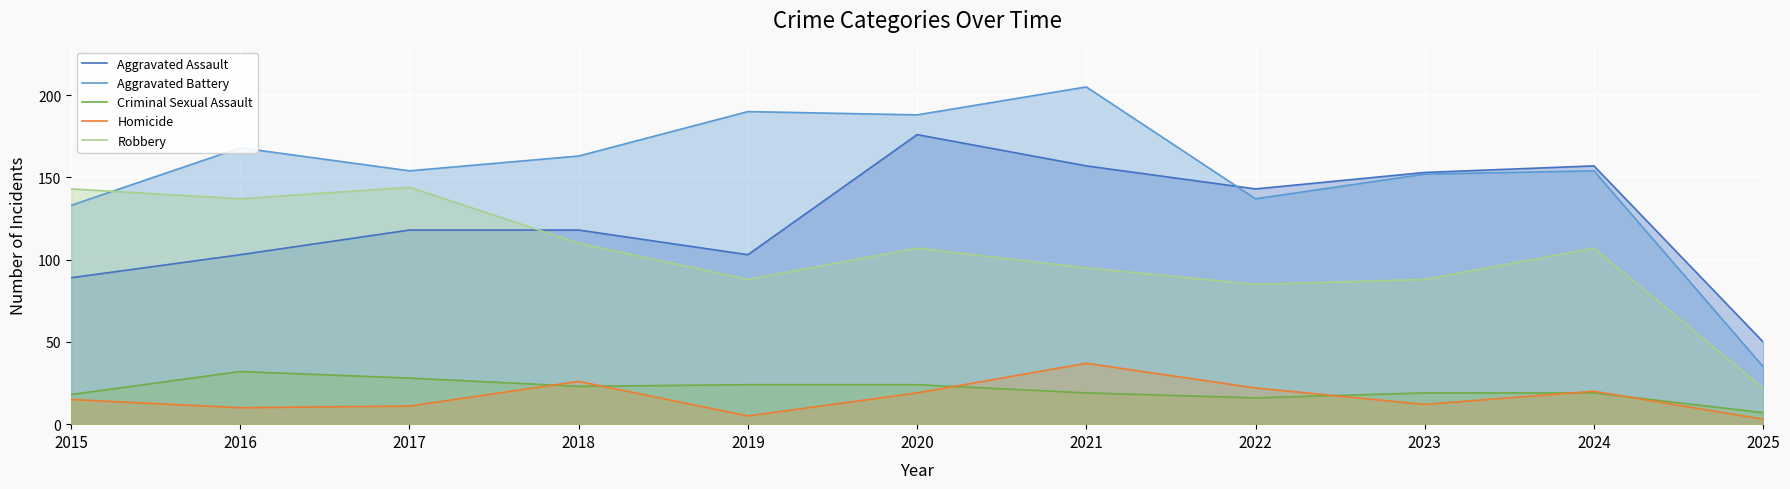

At which category does Aggravated Assault reach its first local peak?

2020